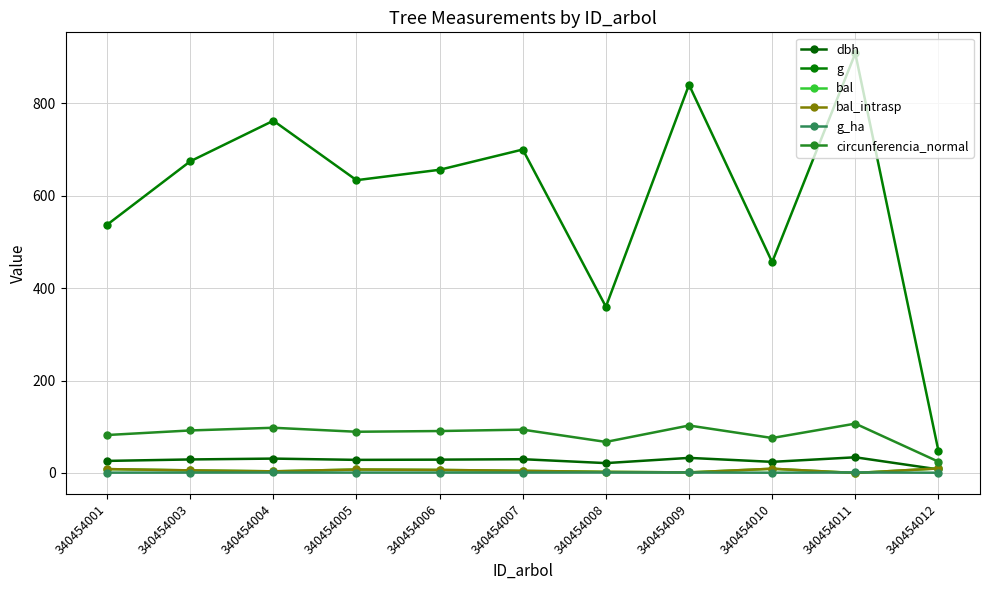

Does the chart have visible grid lines?

Yes